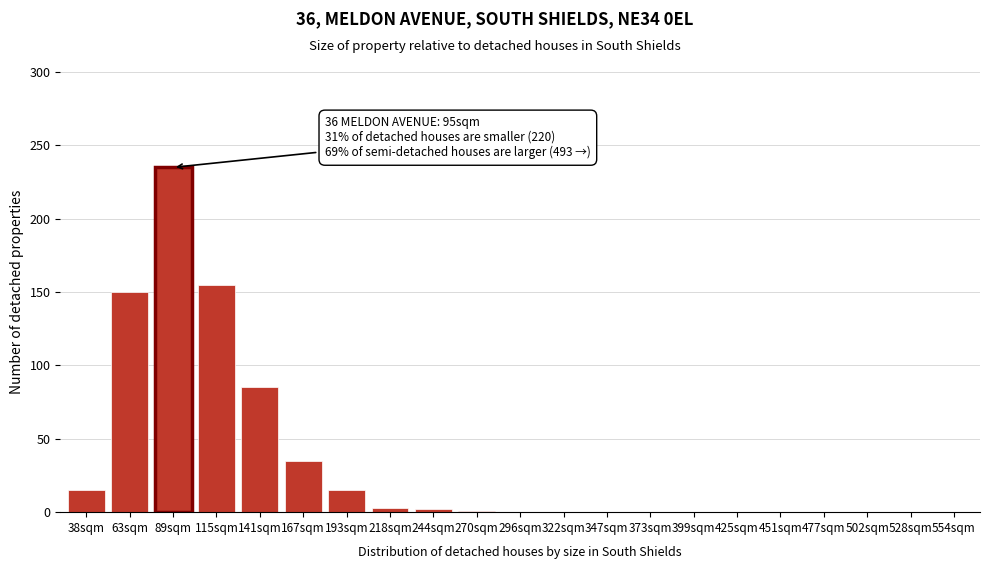

What is the change in value from 141sqm to 528sqm?

-85